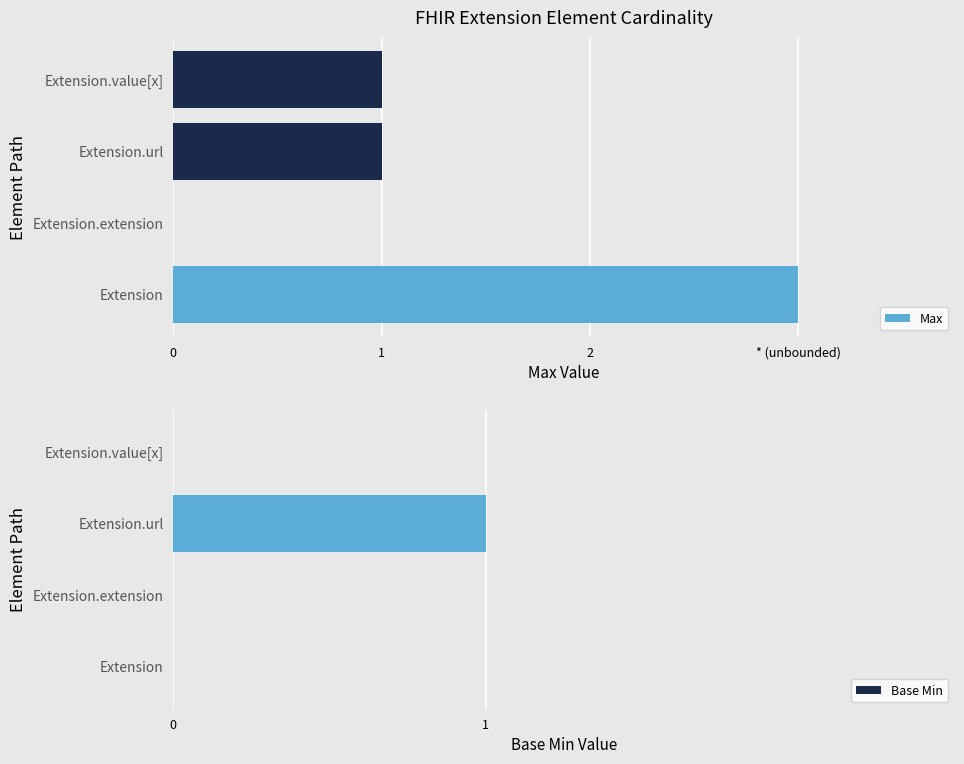

Reading left to right, transcribe all the data shown in this chart.

Max: 3	0	1	1
Base Min: 0	0	1	0